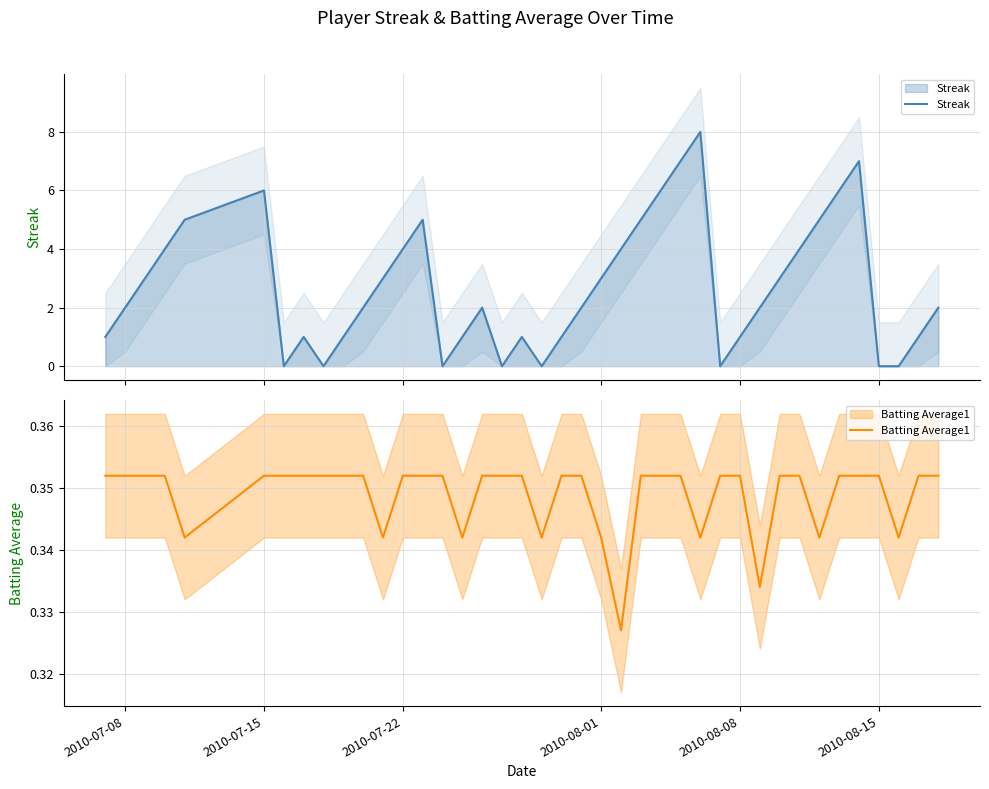

What is the maximum value for Streak?

8